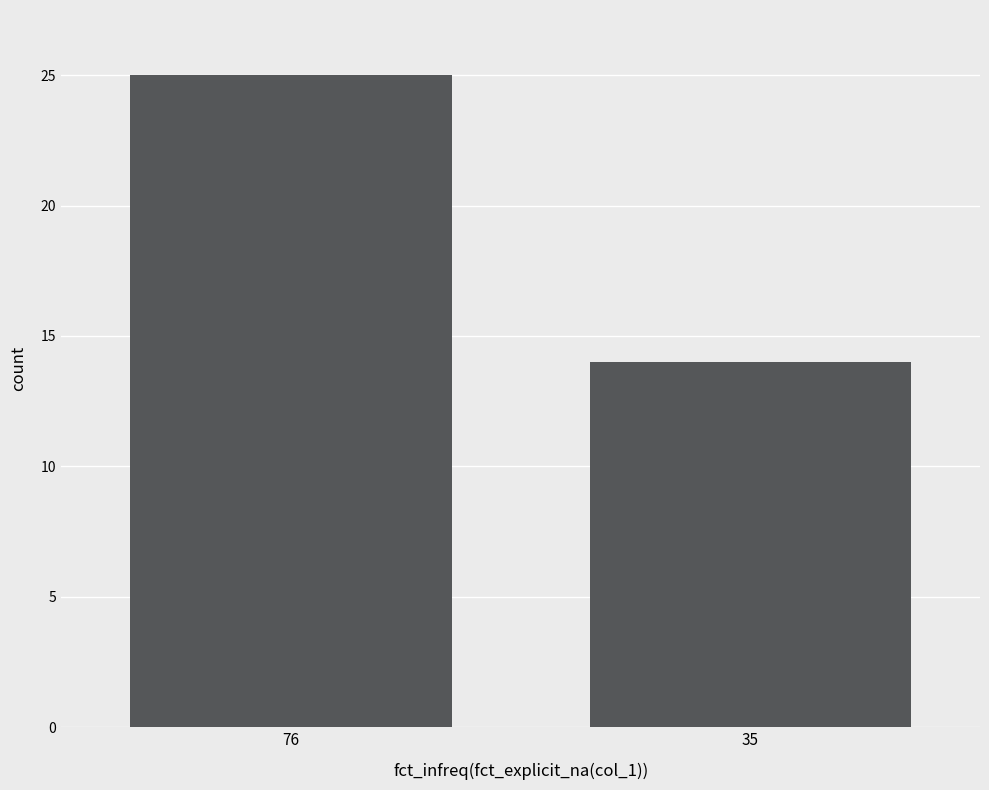

Does the chart contain any negative values?

No